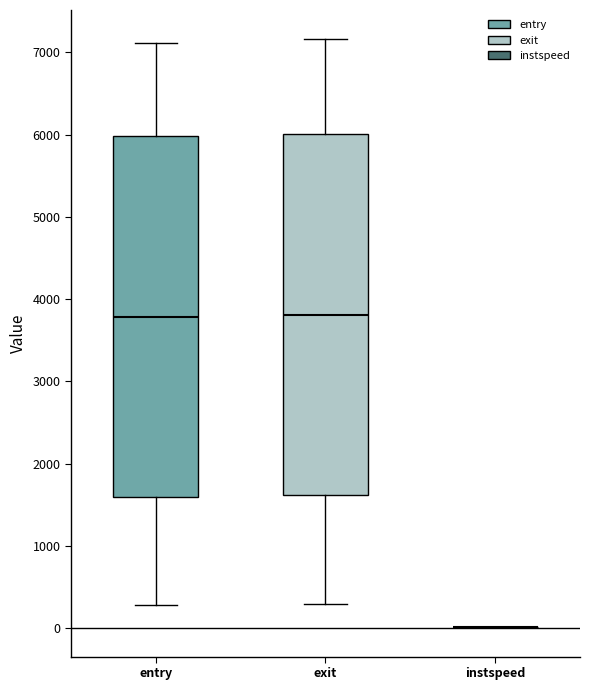

Where does the median line of the box for exit sit on the y-axis? The values are not printed on the chart, so give them approximately, as read against the axis.

3800